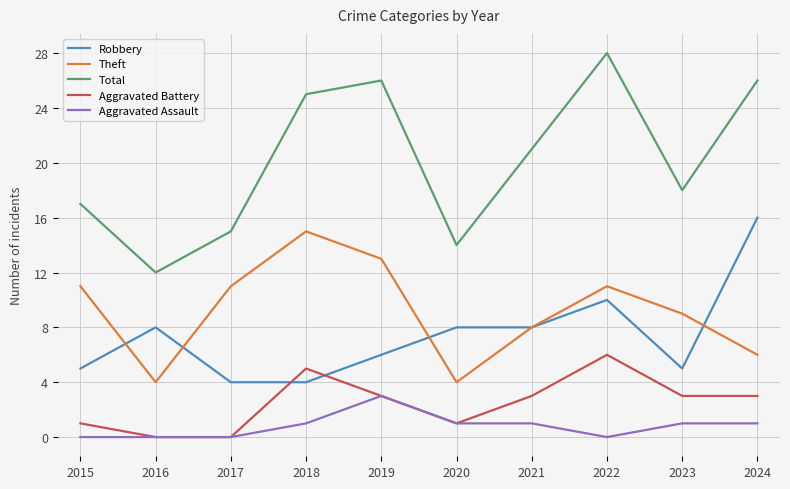

True or false: Aggravated Assault and Robbery intersect in this chart.

False